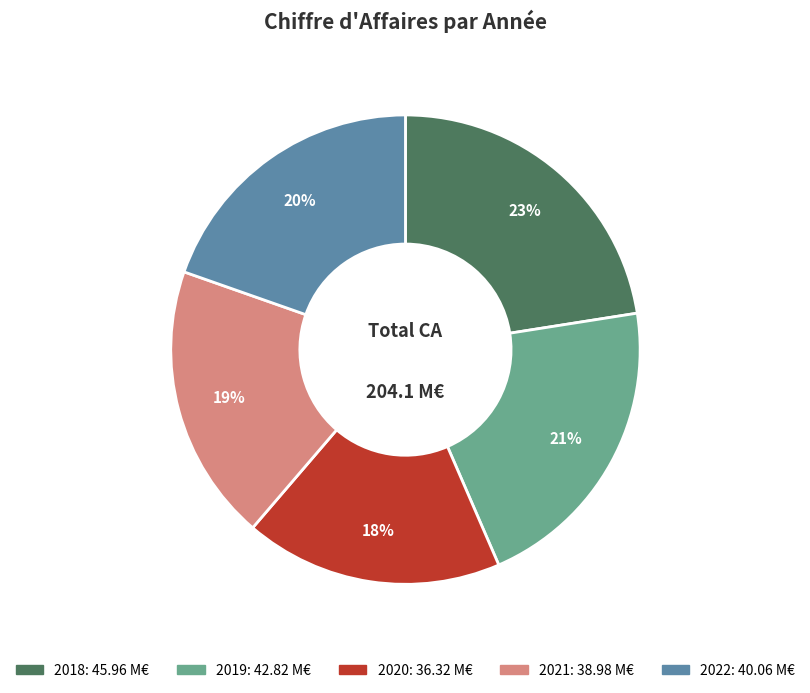

Count the number of slices in the pie.

5